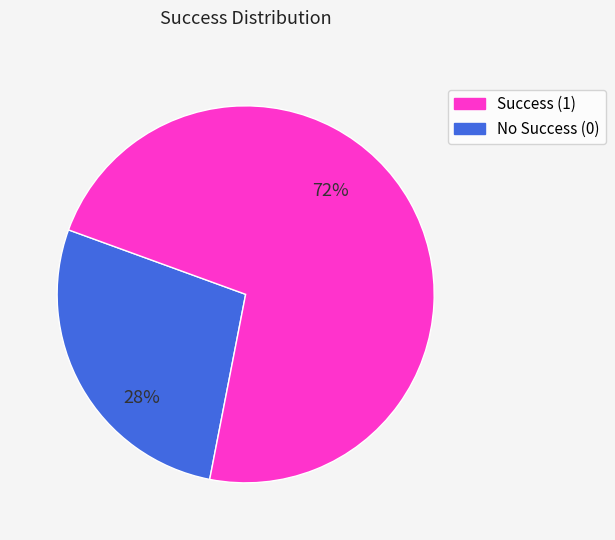

The No Success (0) slice represents 72% of the pie. True or false?

True